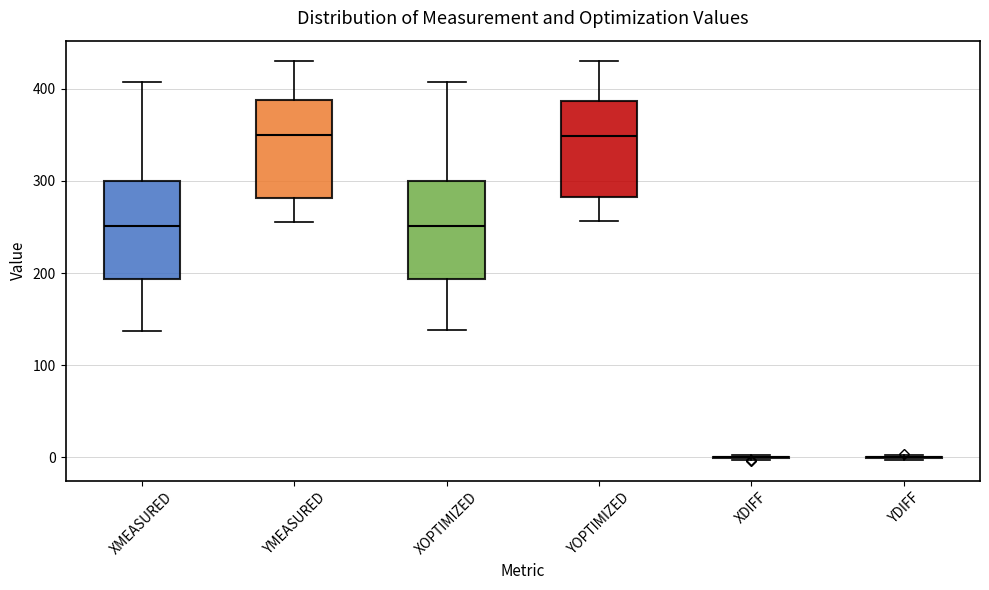

Where does the upper whisker of the box for XOPTIMIZED end on the y-axis? The values are not printed on the chart, so give them approximately, as read against the axis.

410